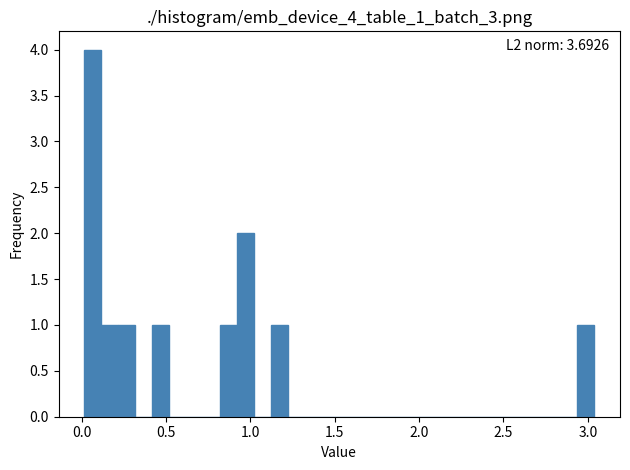

Around what value on the x-axis is the tallest bar? Give the approximate position of its centre, as read against the axis.

0.05